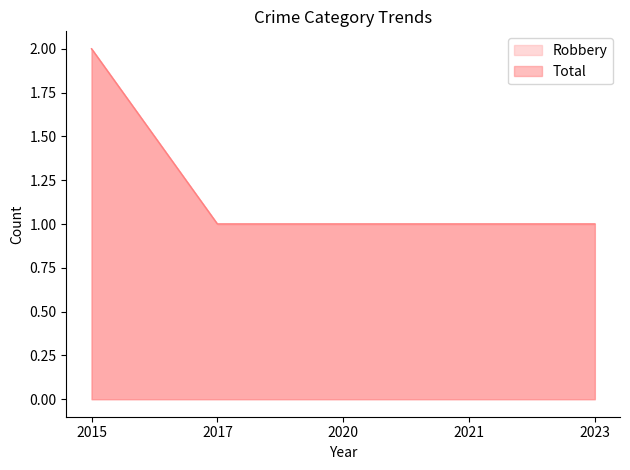

How many lines are shown in the chart?

2